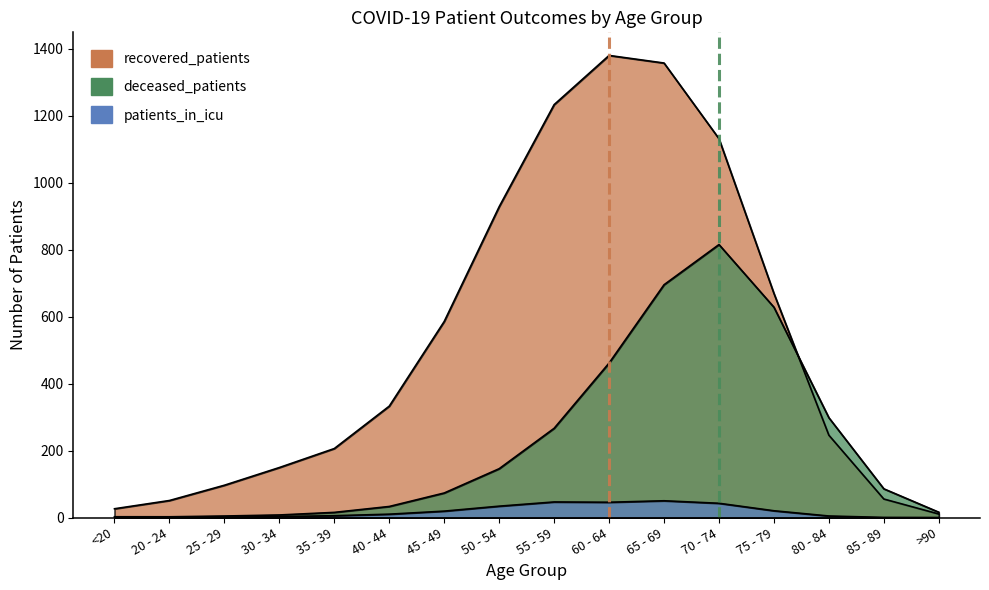

Where is deceased_patients nearest to the value 408?

60 - 64